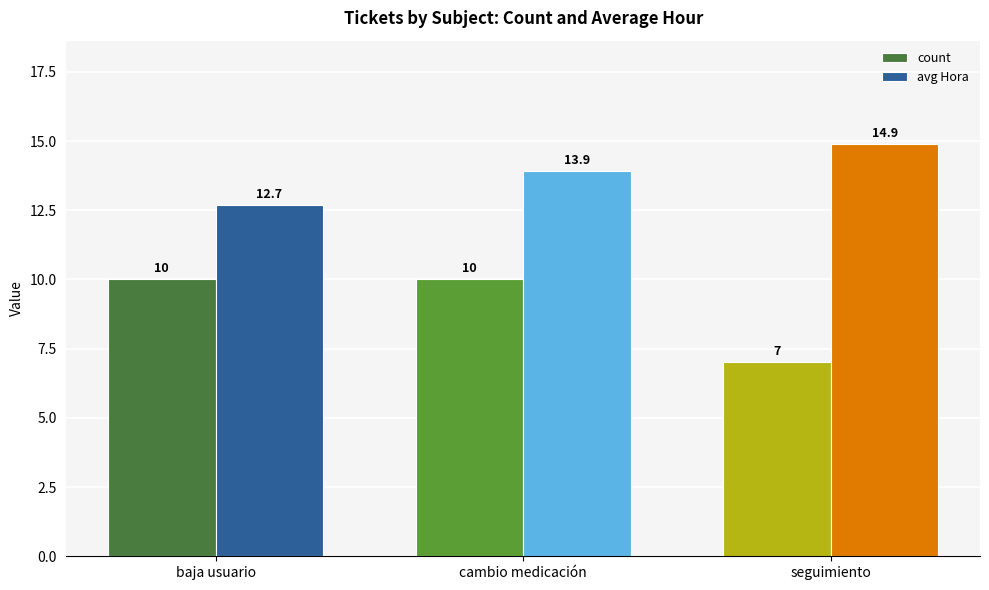

What is the label of the 2nd bar from the right?

cambio medicación